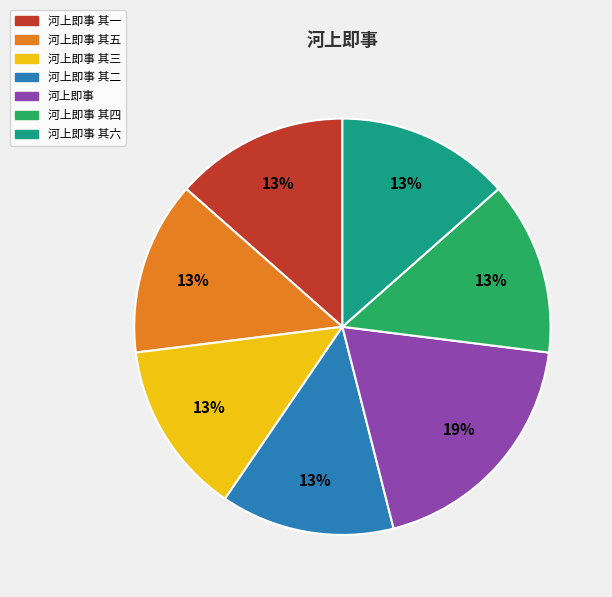

To the nearest percent, what is the average slice percentage?

14%